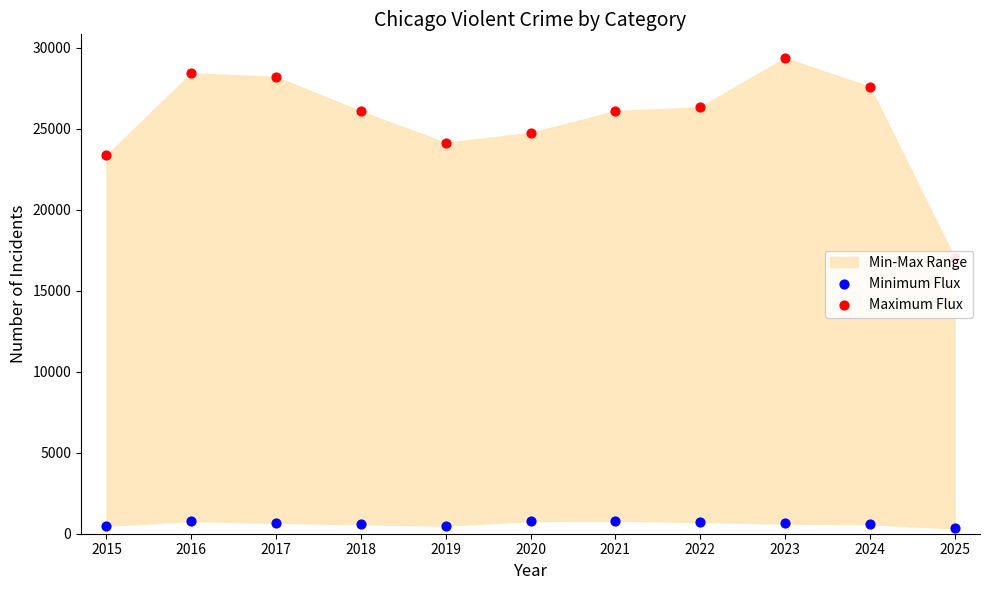

Which series reaches the minimum Y coordinate?

Minimum Flux